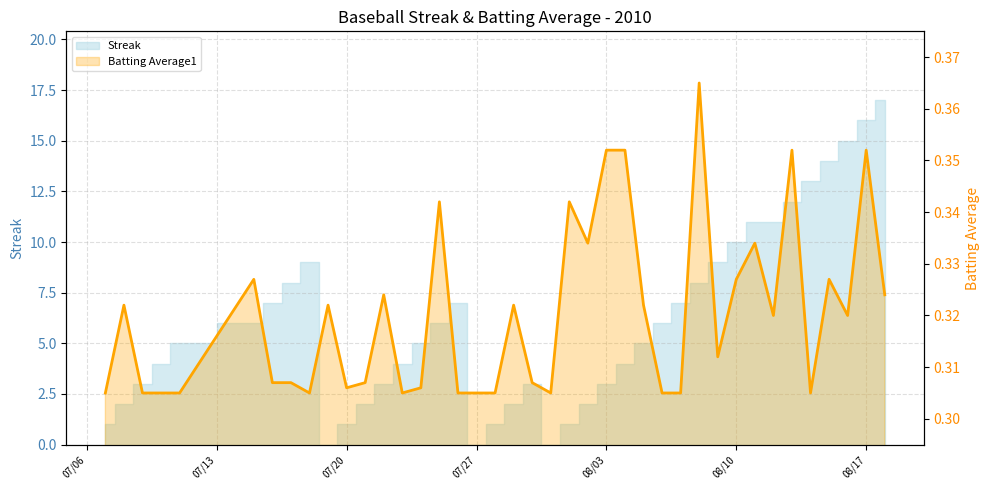

True or false: there are more than 0 points higher than both neighbors.

True